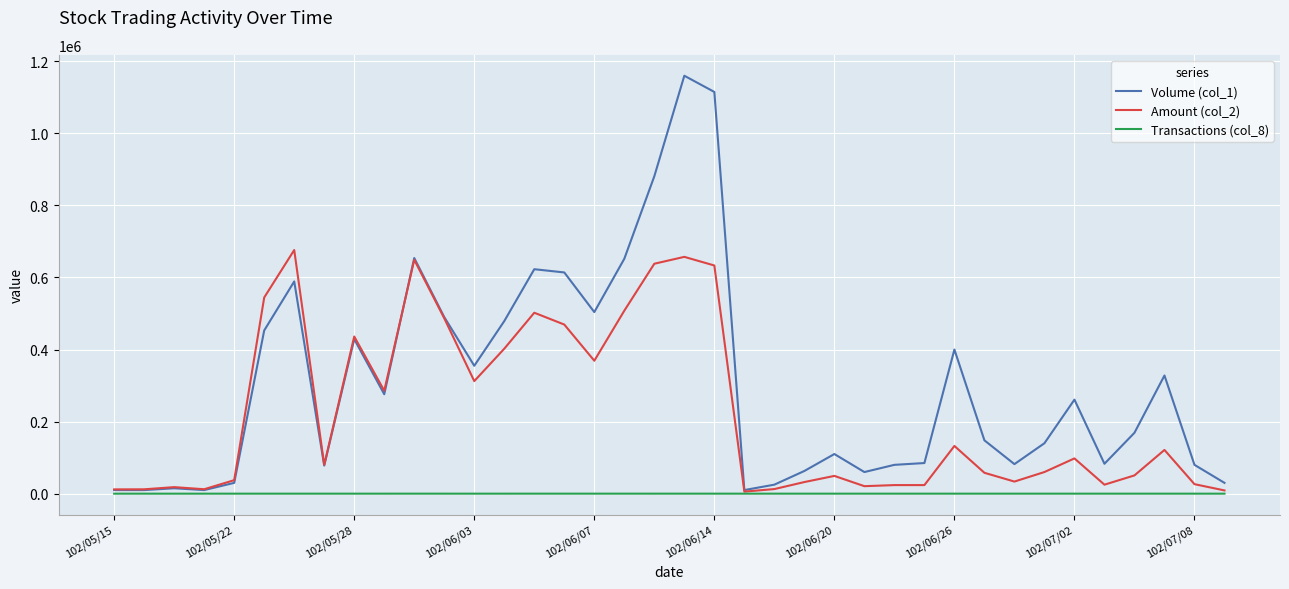

Which series has the largest total across all categories?

Volume (col_1)